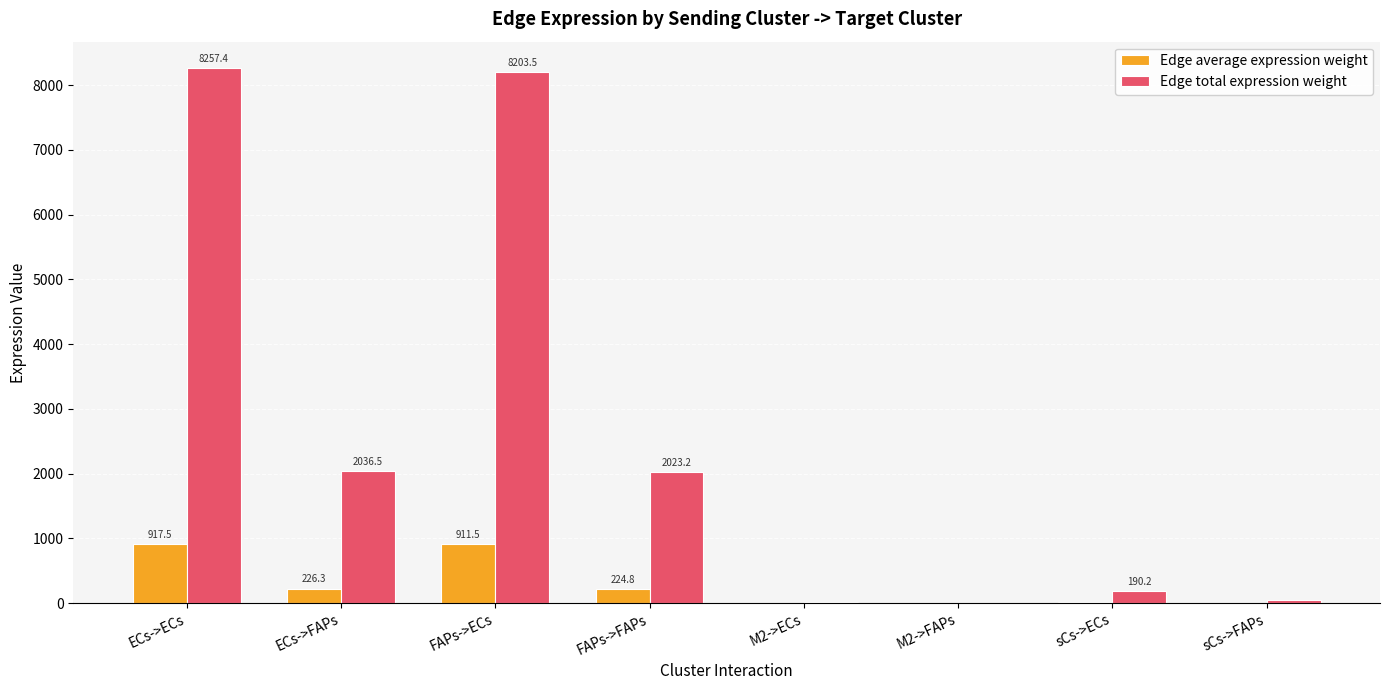

What is the sum of all Edge total expression weight values?

20775.7